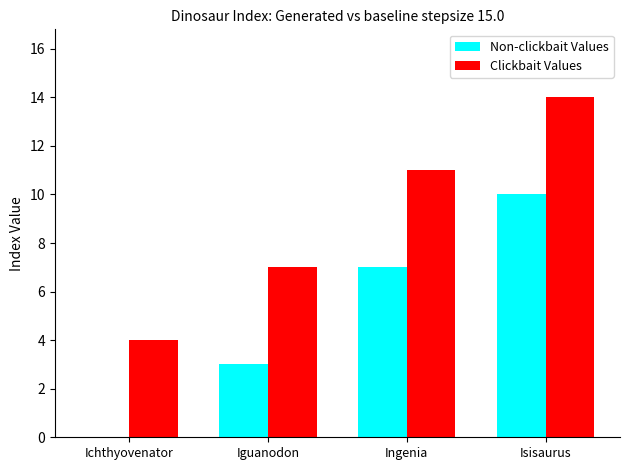

Reading left to right, transcribe all the data shown in this chart.

Non-clickbait Values: 0	3	7	10
Clickbait Values: 4	7	11	14